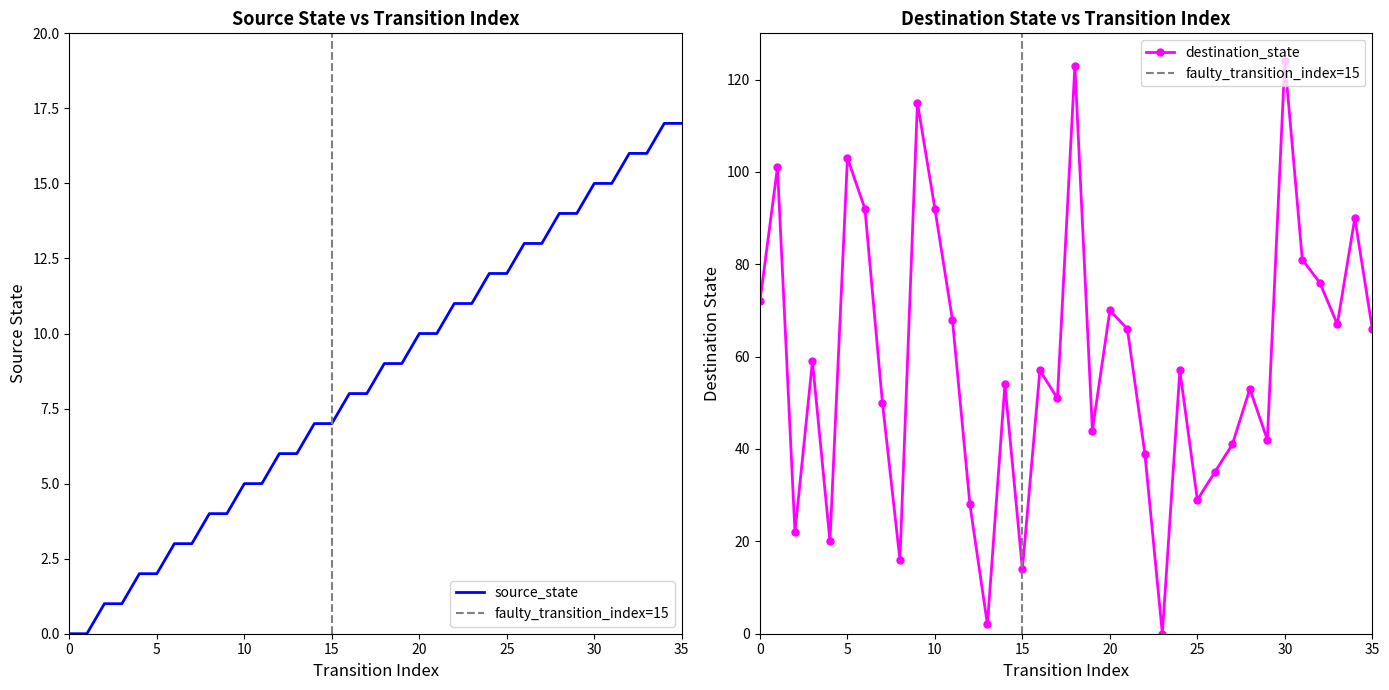

At which label does source_state first exceed 9?

20